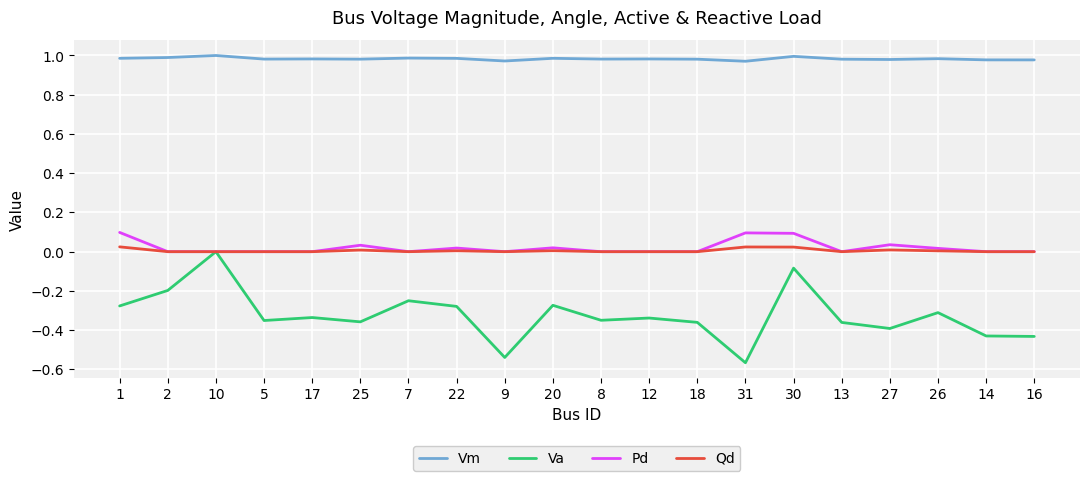

Between 9 and 12, which series saw the biggest shift?

Va